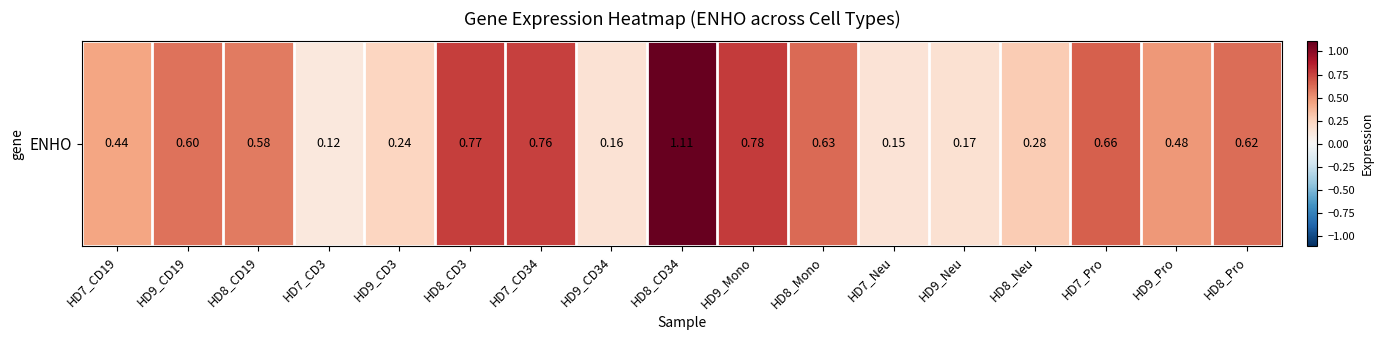

How many series are shown in this chart?

1